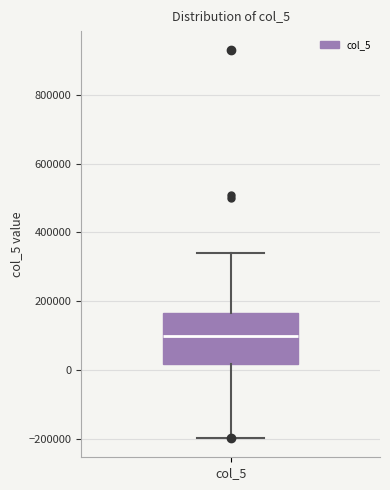

Transcribe this box plot: give where the median line is, the range the box spans, and where the two whiskers end, as read against the y-axis. The values are not printed on the chart, so give them approximately, as read against the axis.

median 100000, box 20000 to 160000, whiskers -200000 to 340000